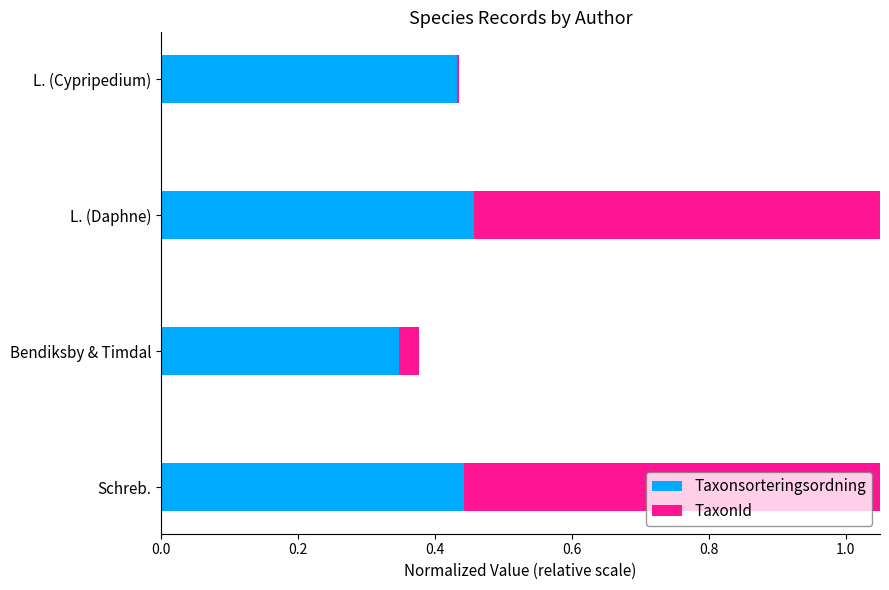

Read the TaxonId value at L. (Daphne).

1.0